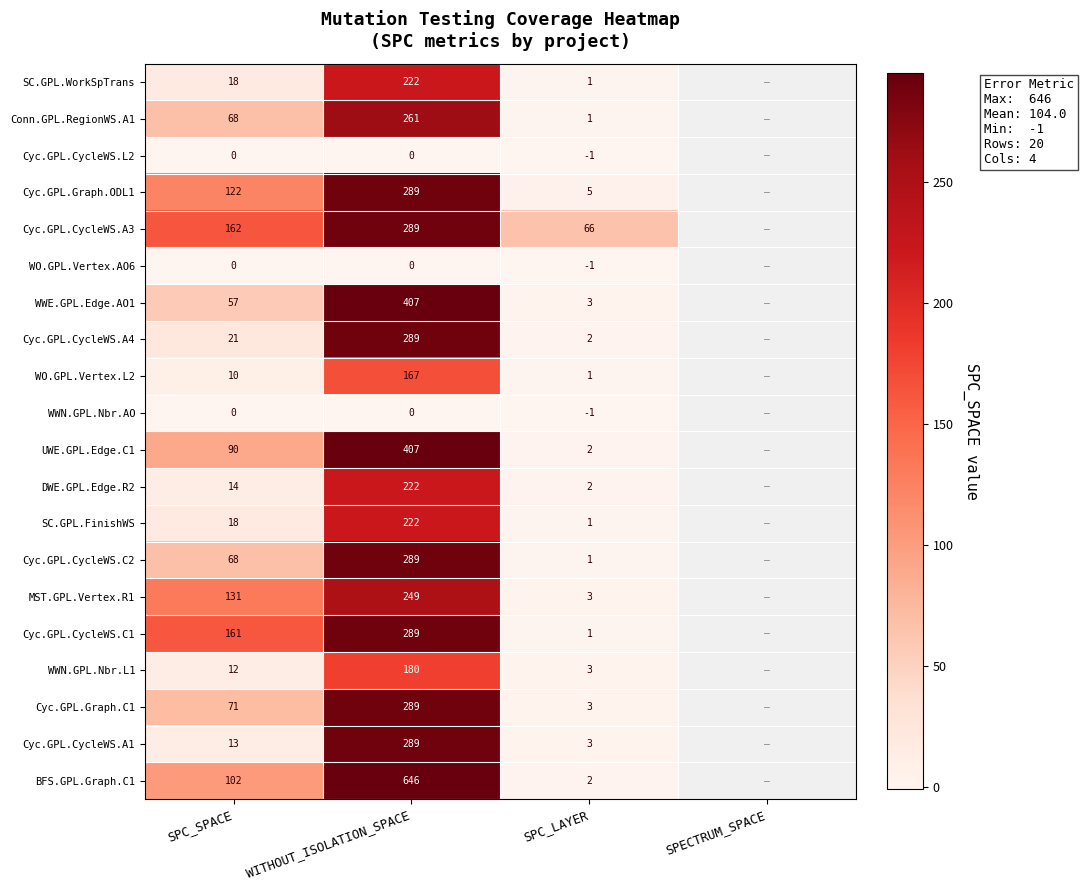

How many distinct data groups are displayed?

20